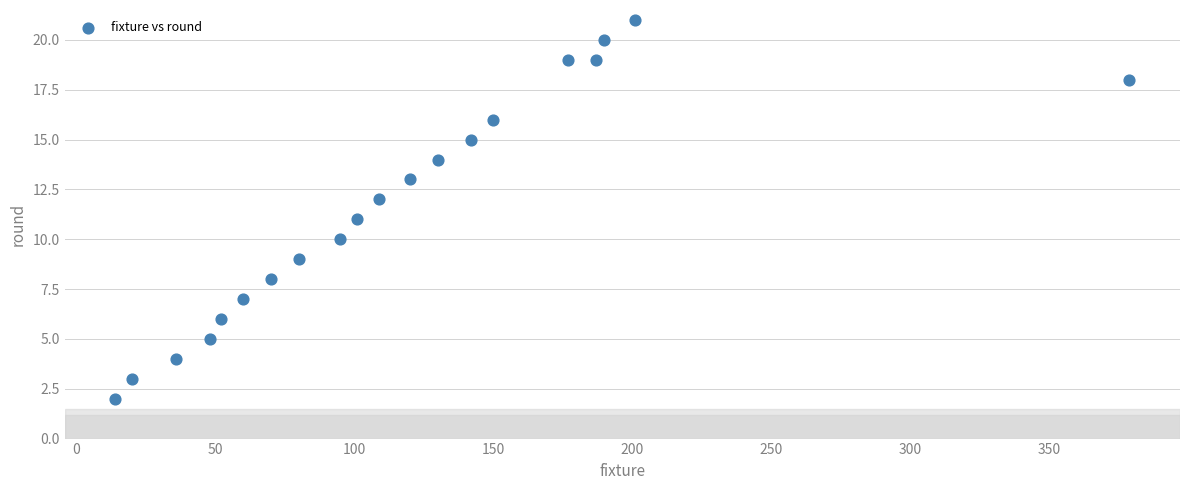

What is the range of Y values (max minus min)?

19